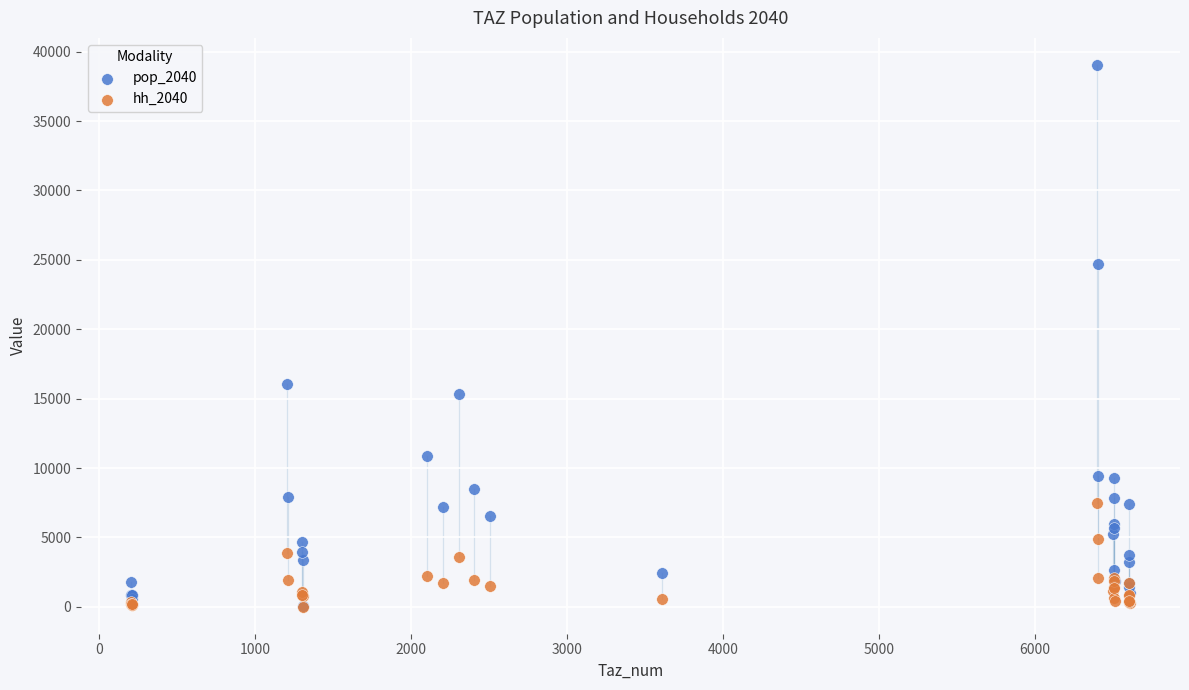

What are all the series names shown in the legend?

pop_2040, hh_2040